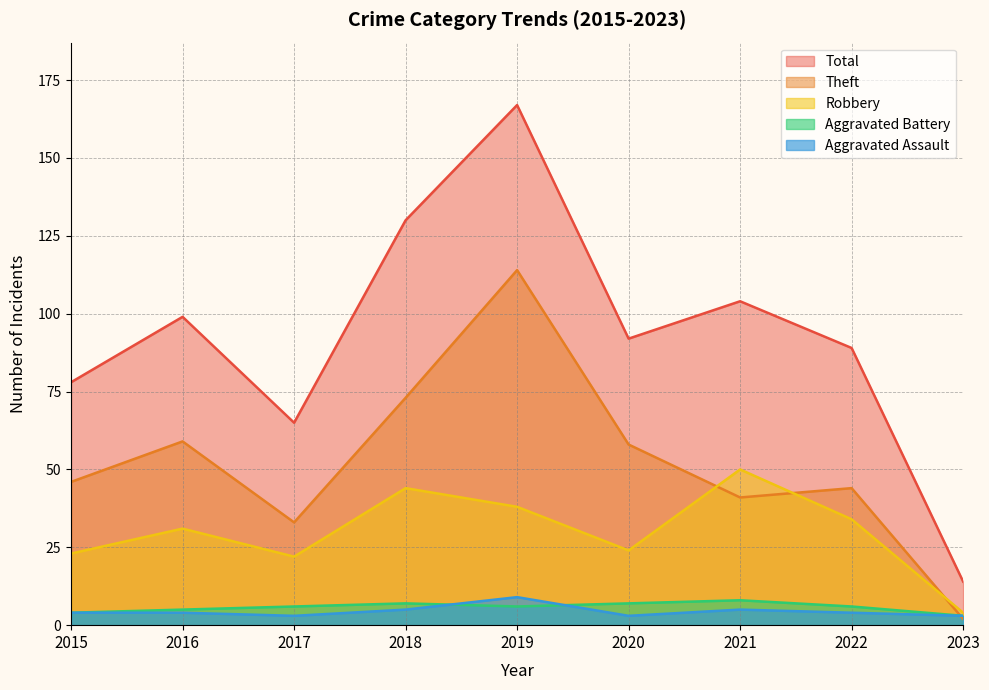

What are all the series names shown in the legend?

Total, Theft, Robbery, Aggravated Battery, Aggravated Assault